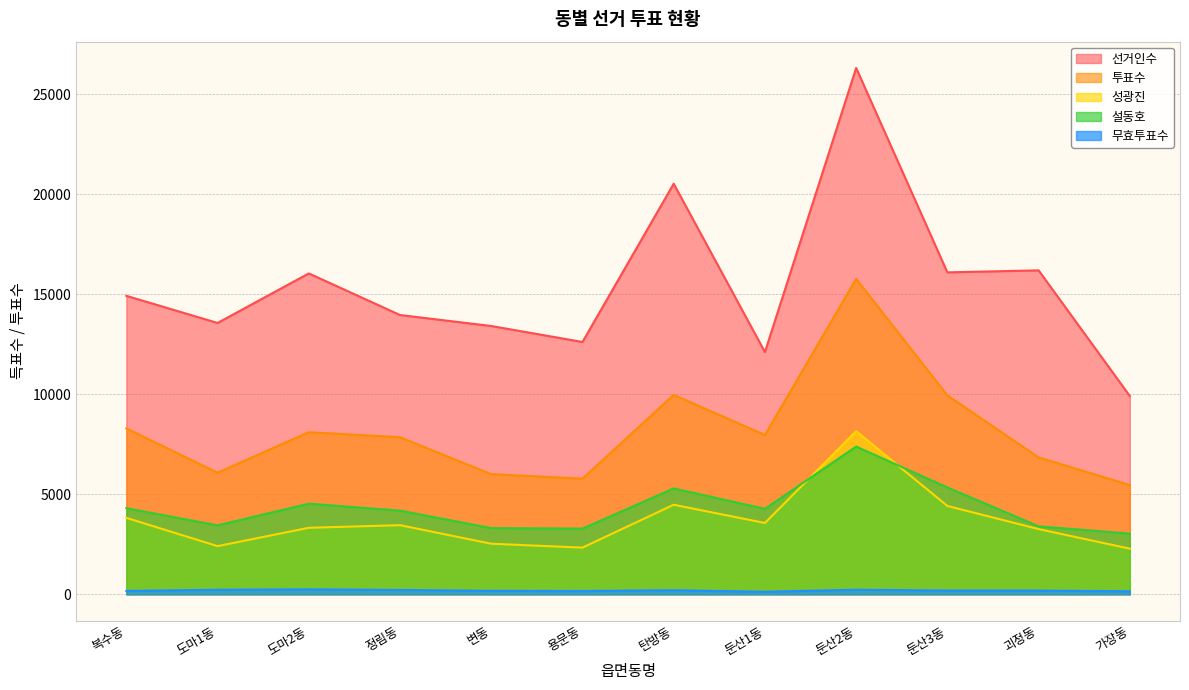

Is it true that 무효투표수 equals 127 at 둔산1동?

True